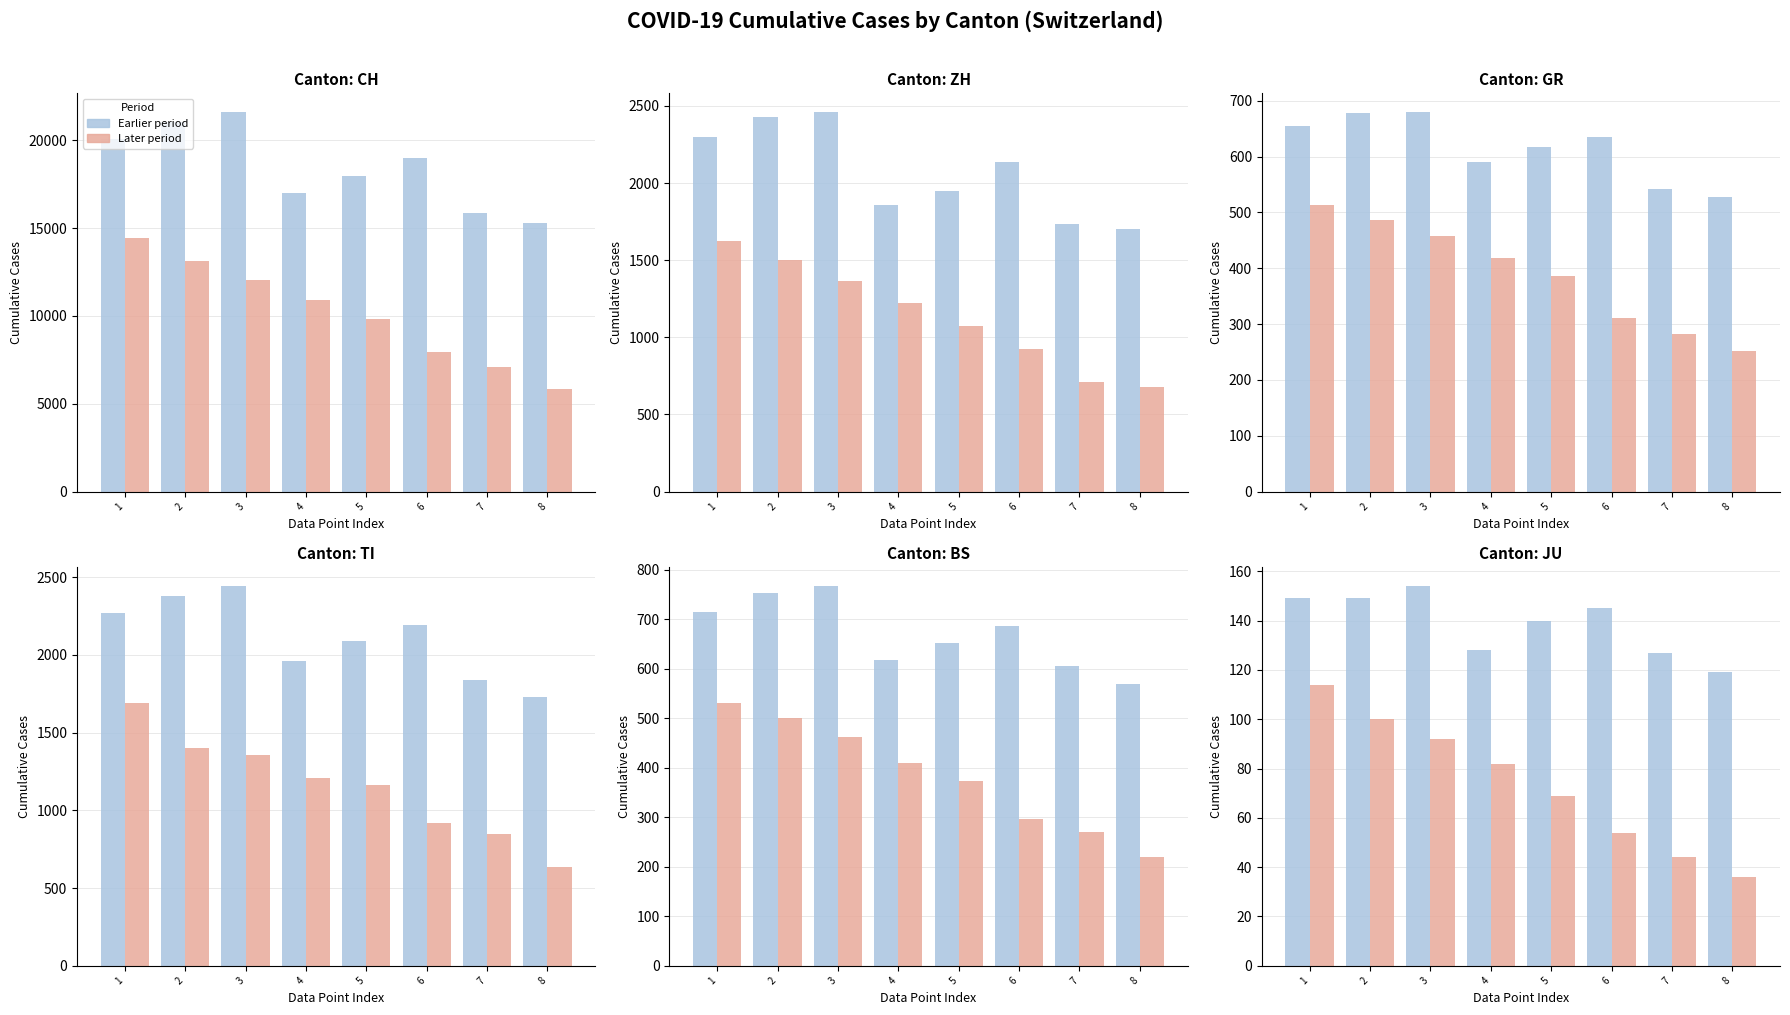

At how many categories does at least one series exceed 61?

8